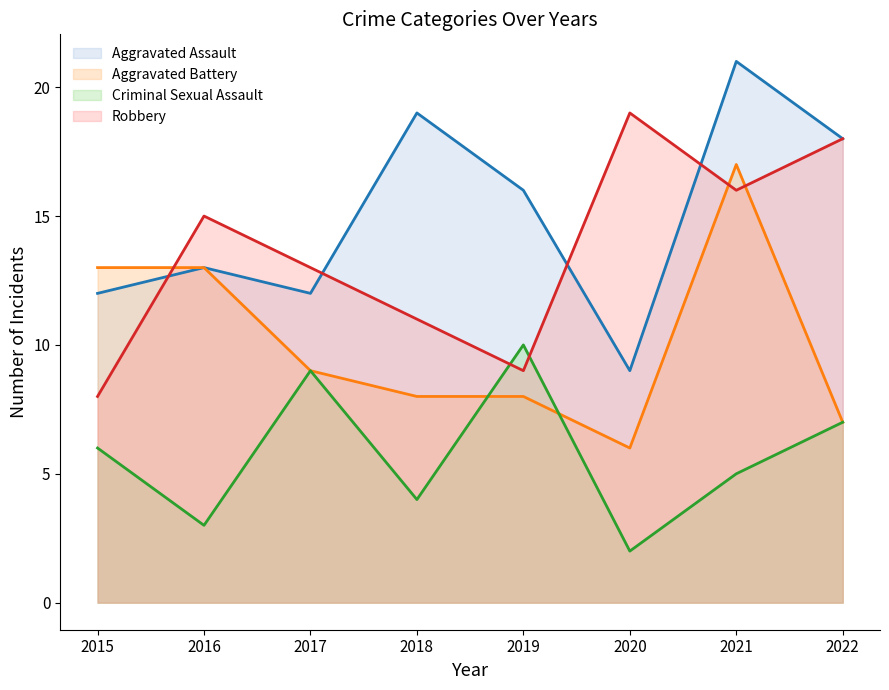

Which series has the largest total across all categories?

Aggravated Assault